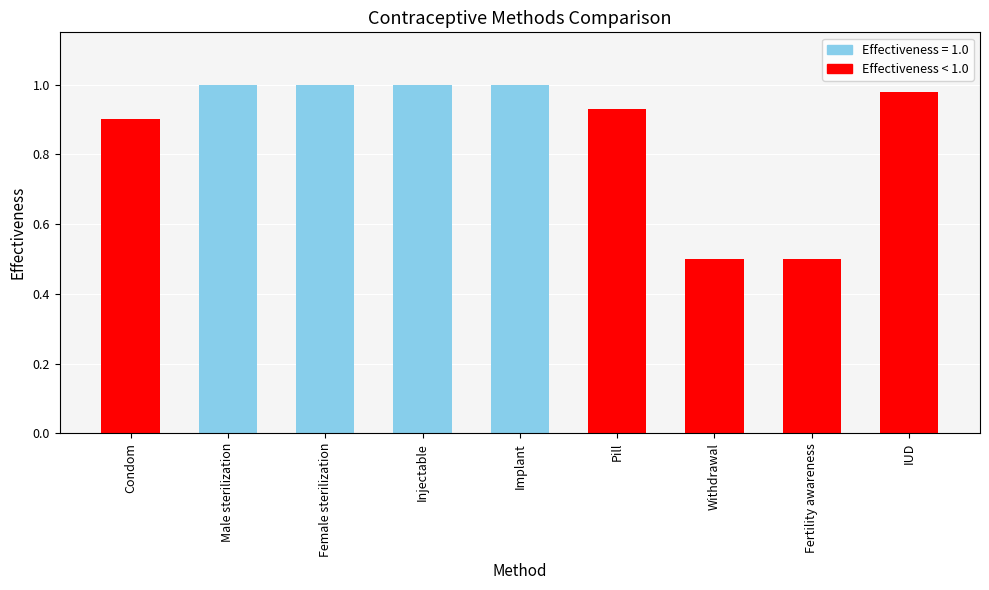

What is the label of the 2nd bar from the left?

Male sterilization